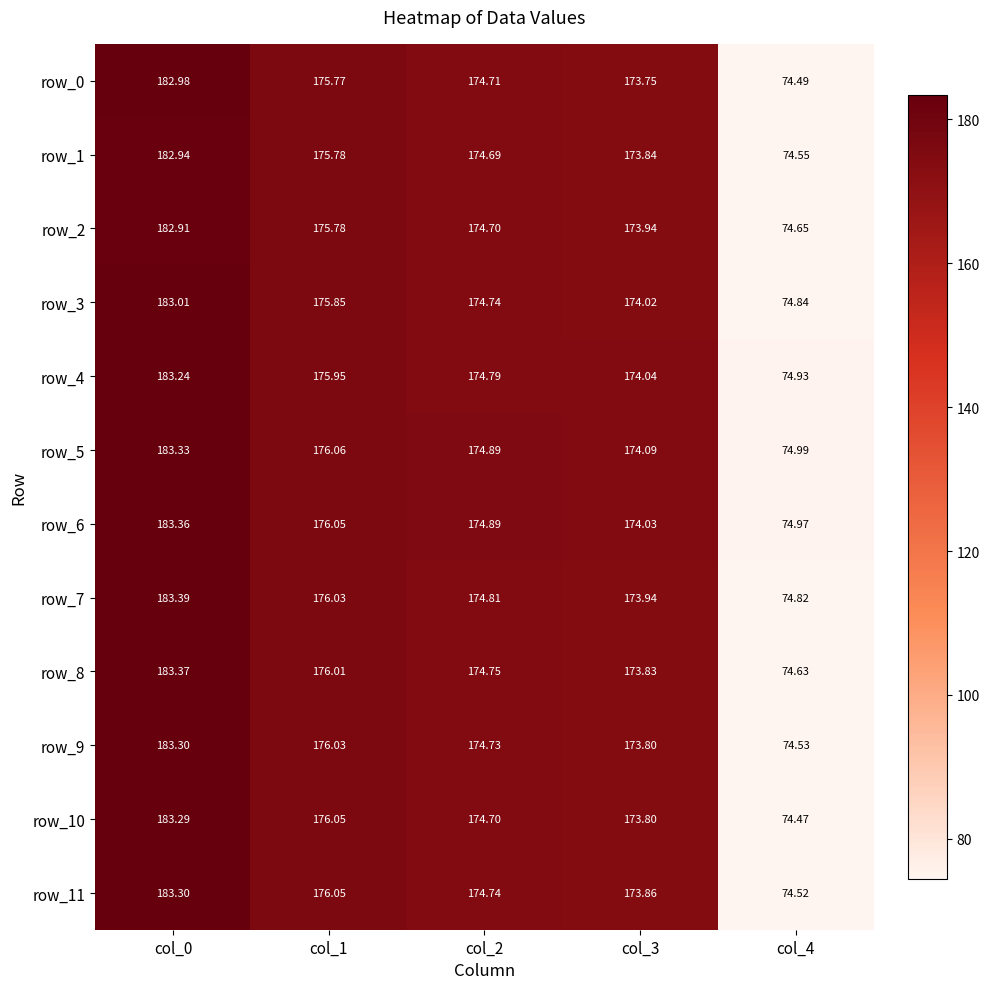

The row_1 series shows 28.9 at col_4. True or false?

False